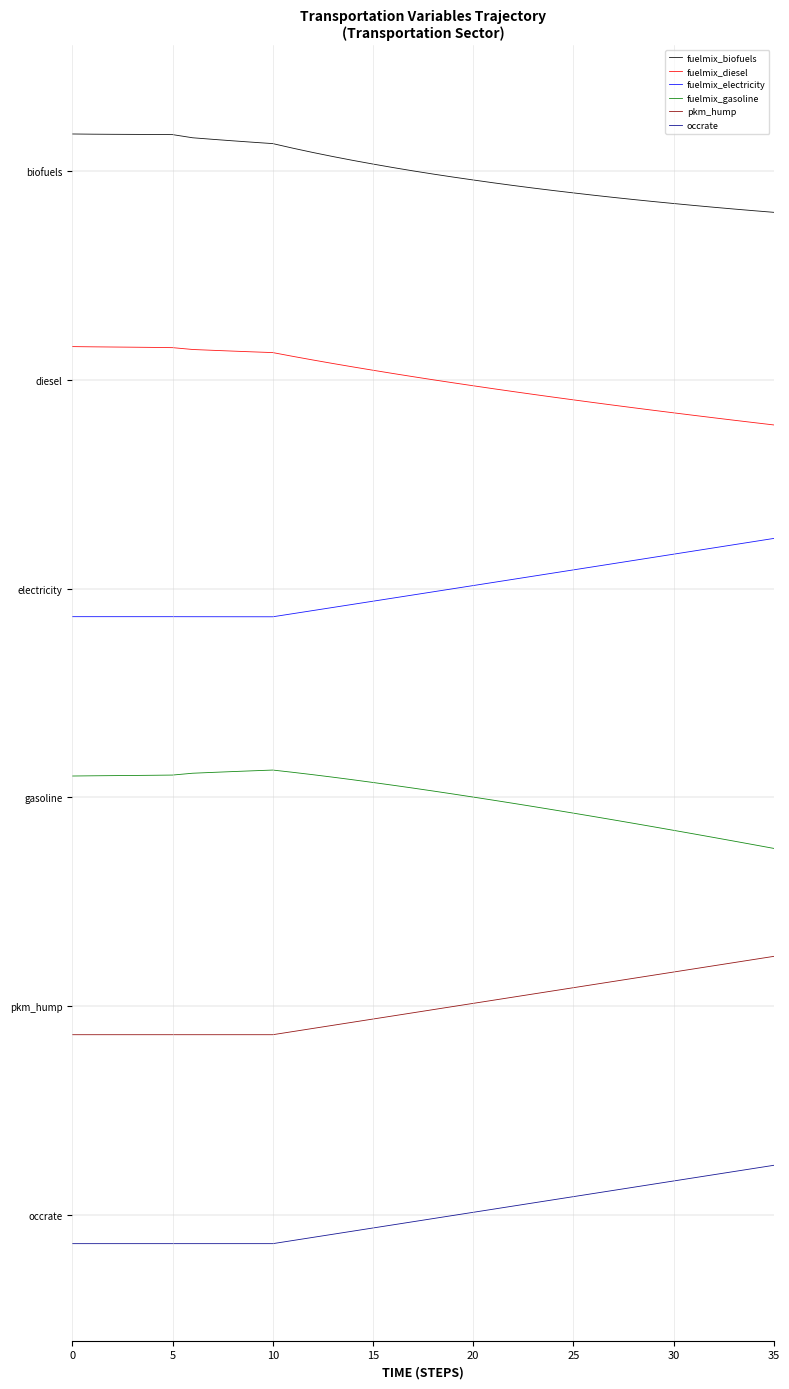

Does the chart have visible grid lines?

No